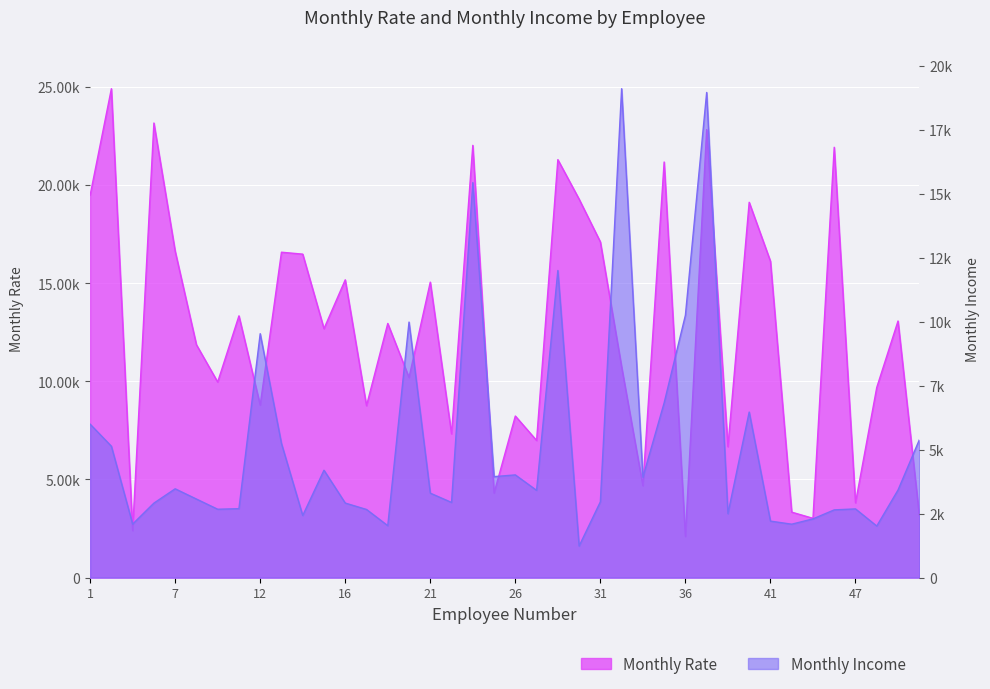

At which category is the sum across all series the highest?

38